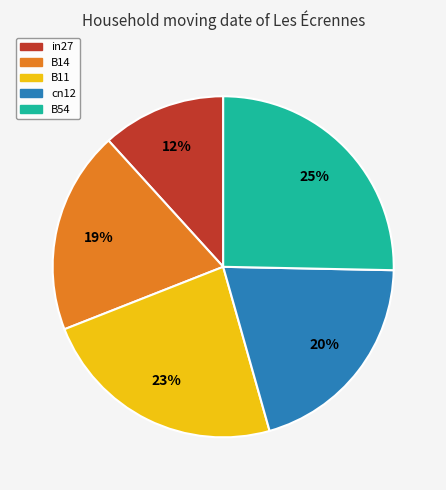

True or false: cn12 accounts for 31% of the total.

False